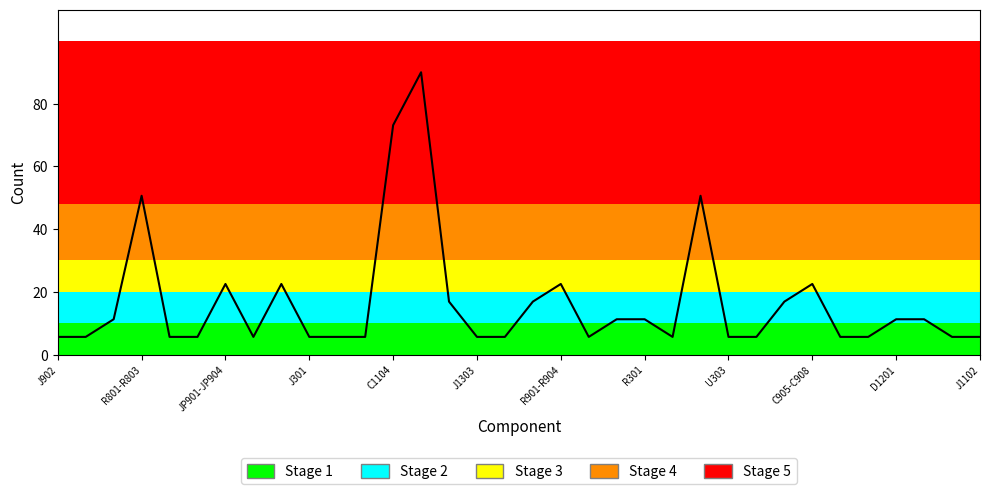

Does the chart display data point markers on the line(s)?

No